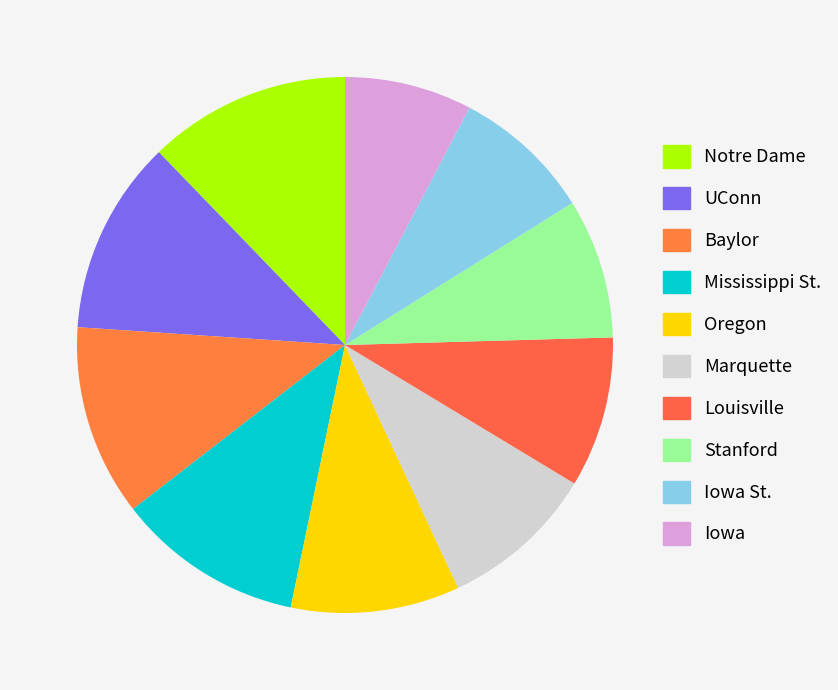

To the nearest percent, what is the difference between the largest and smallest slice percentages?

5%